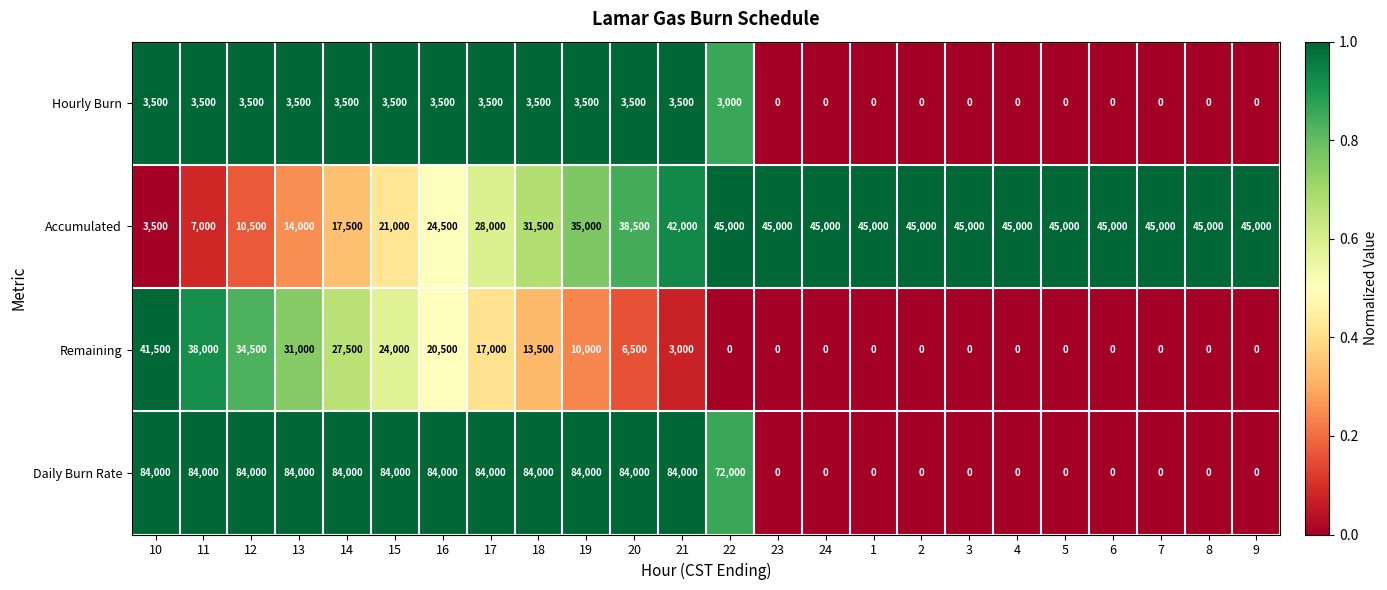

At how many categories does at least one series exceed 52991?

13